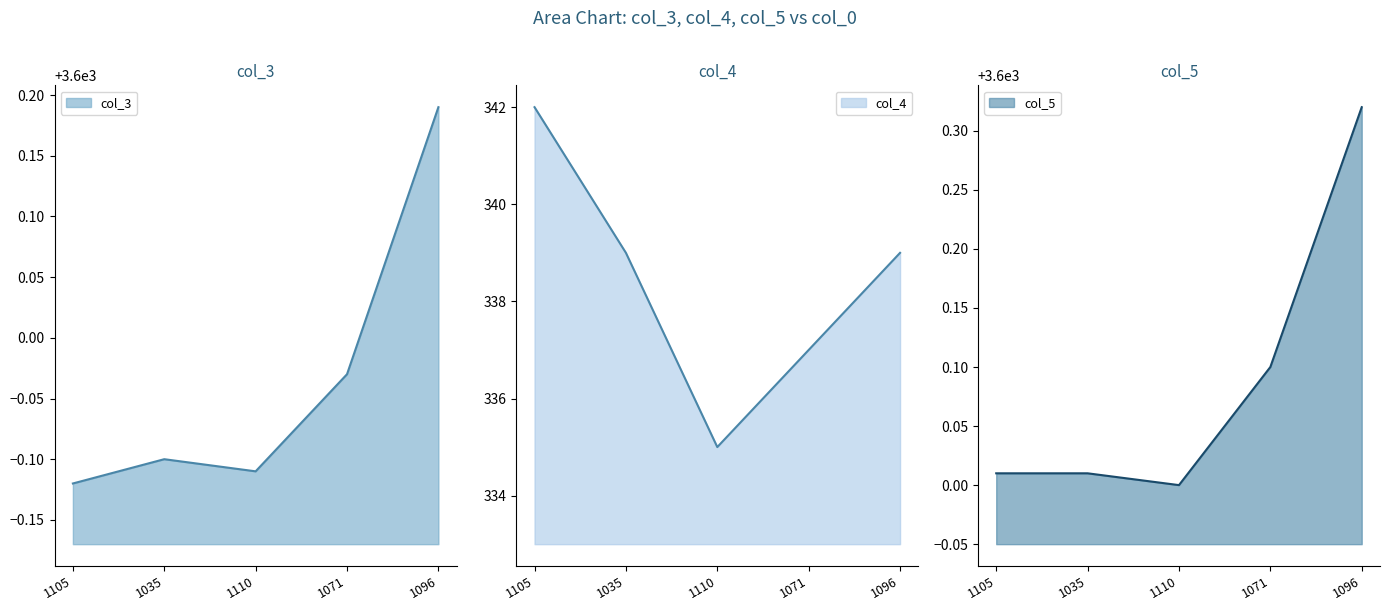

Reading left to right, list all the values displayed in this chart.

col_3: 1105=3599.9	1035=3599.9	1110=3599.9	1071=3600.0	1096=3600.2
col_4: 1105=342.0	1035=339.0	1110=335.0	1071=337.0	1096=339.0
col_5: 1105=3600.0	1035=3600.0	1110=3600.0	1071=3600.1	1096=3600.3